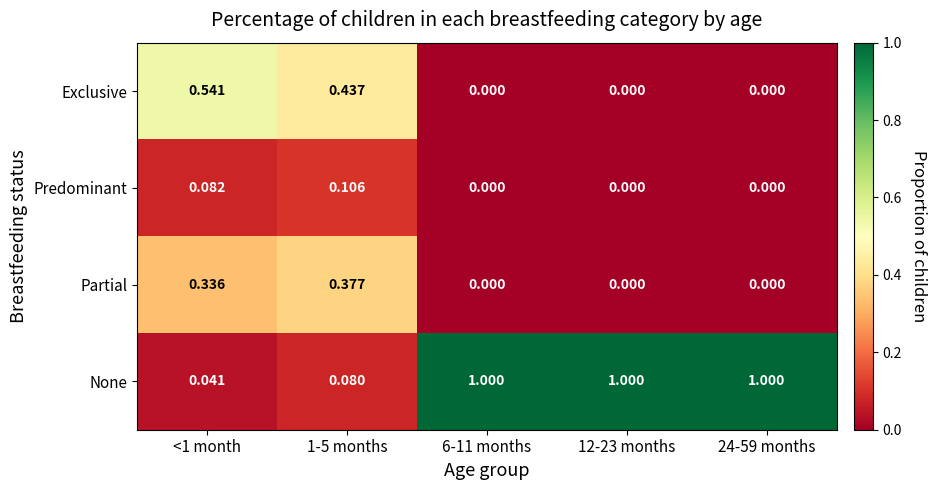

Which series has the largest total across all categories?

None